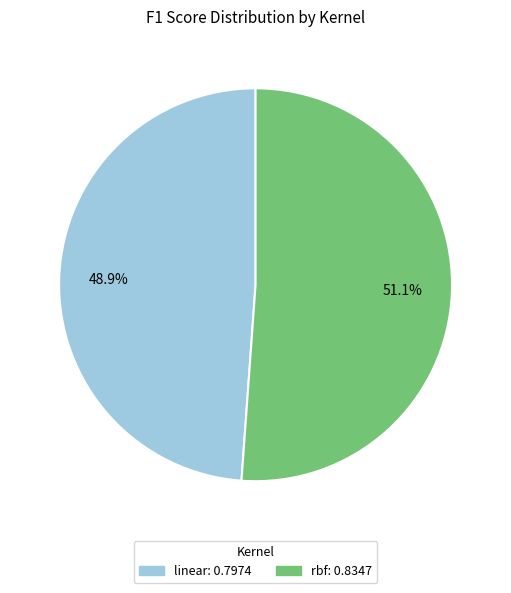

To the nearest percent, what portion does linear represent?

49%